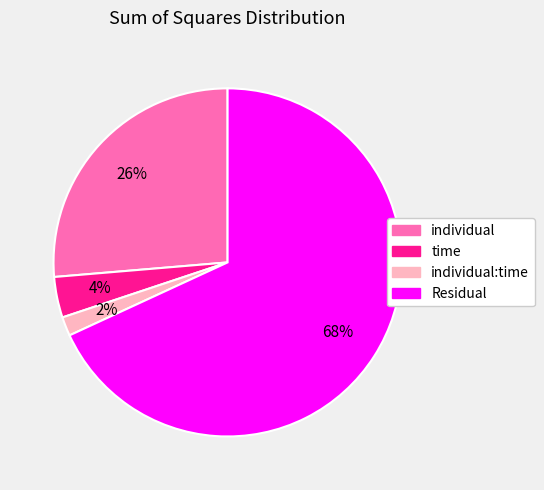

To the nearest percent, what is the average slice percentage?

25%